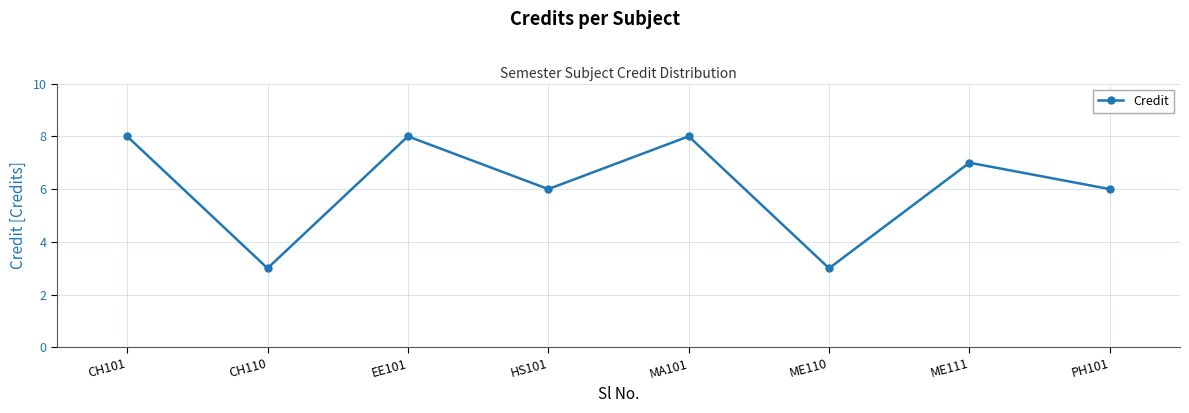

Where is the first local maximum?

EE101